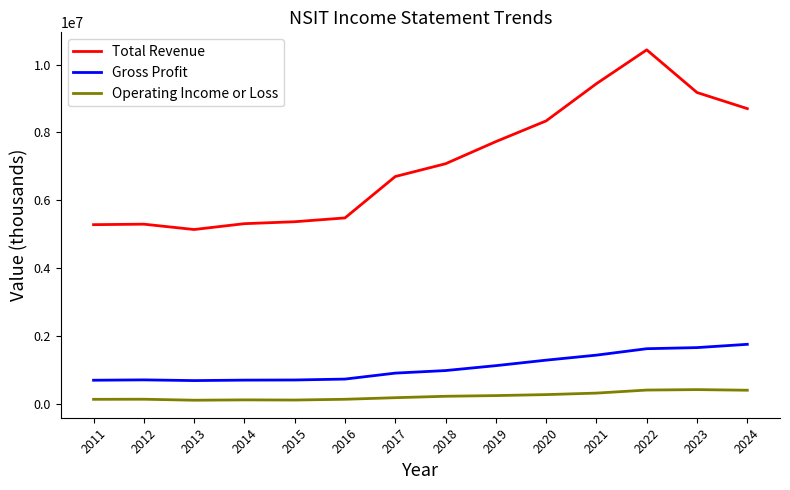

Is it true that Operating Income or Loss equals 286200 at 2020?

True